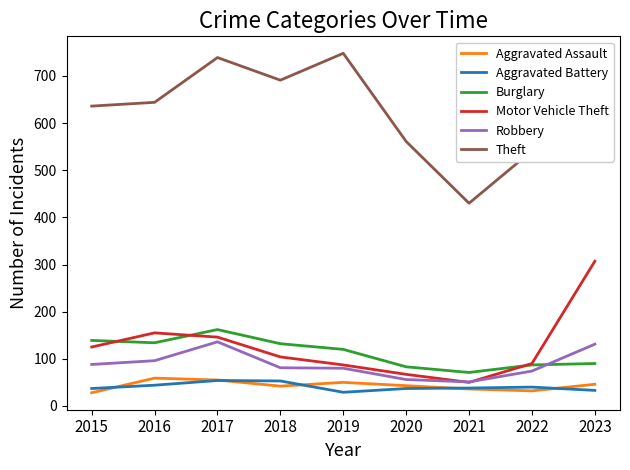

Is the value of Burglary at 2015 greater than the value of Theft at 2022?

No